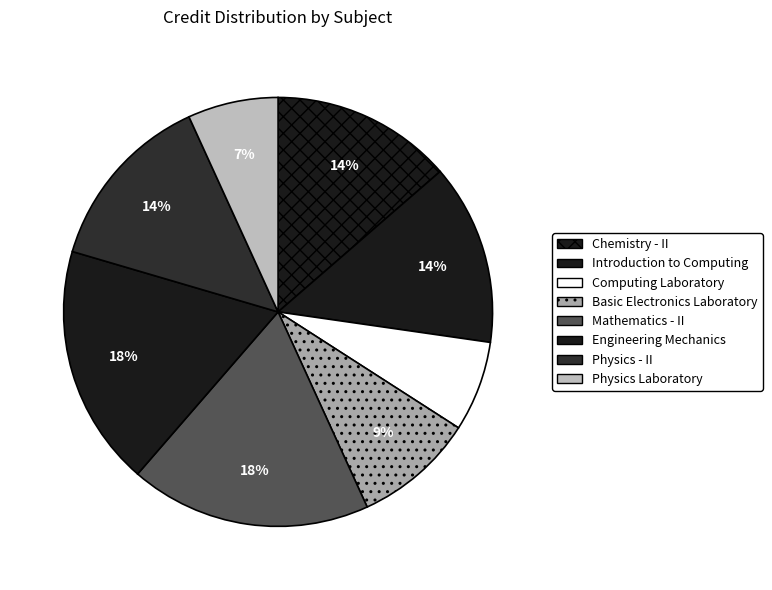

Count the number of slices in the pie.

8